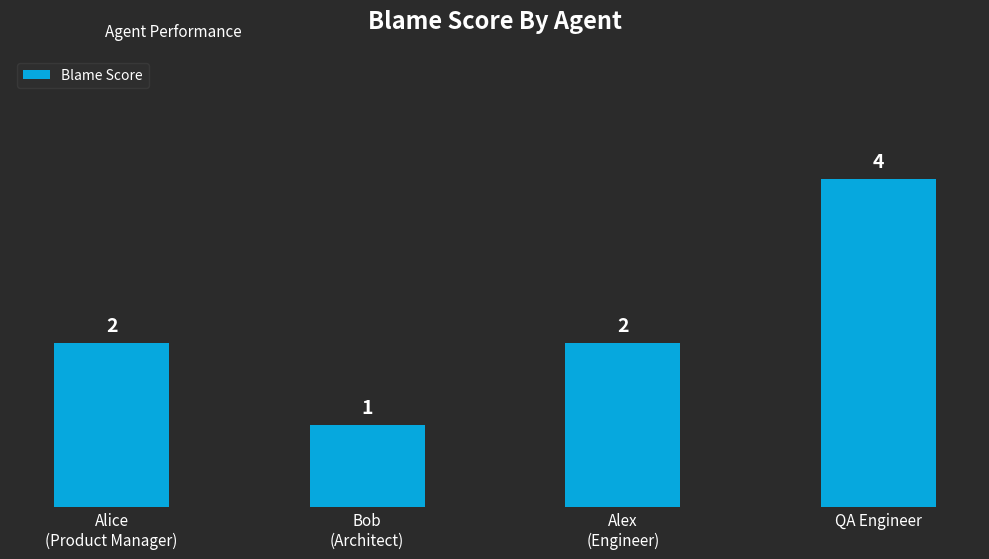

What is the greatest value displayed?

4